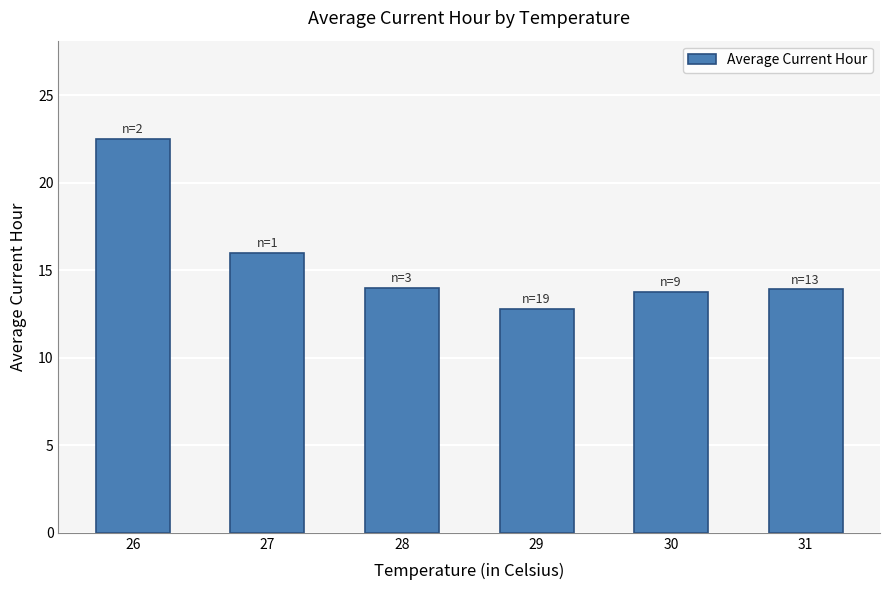

Where is the data nearest to the value 17?

27